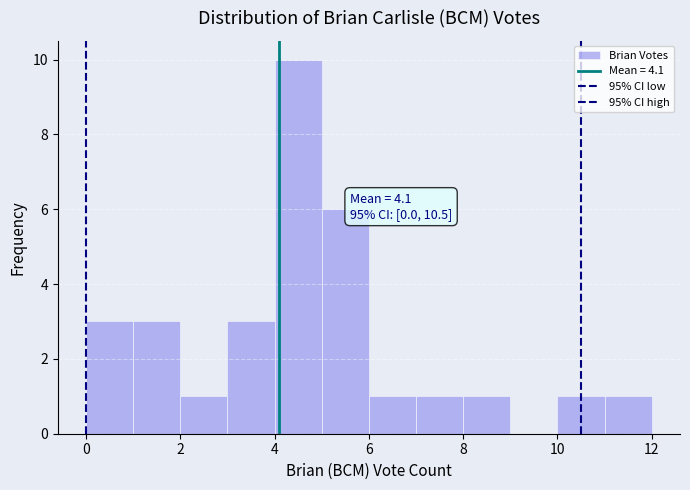

Over which range of the x-axis is the bar tallest?

4 to 5